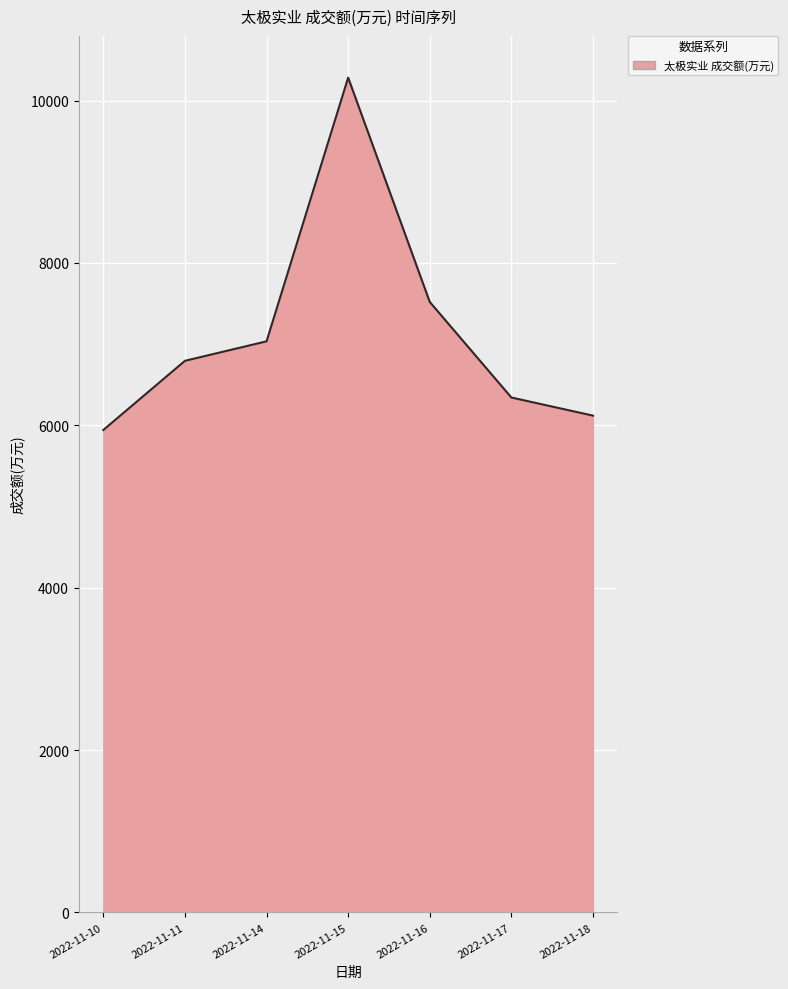

At which category does the data reach its first local peak?

2022-11-15